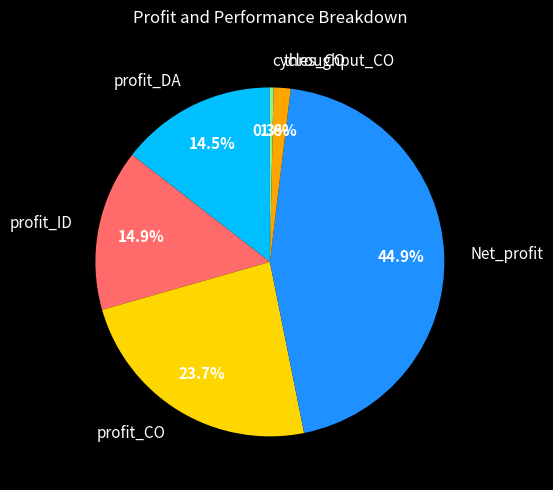

Approximately how many times larger is the value at profit_CO compared to cycles_CO?

70.6